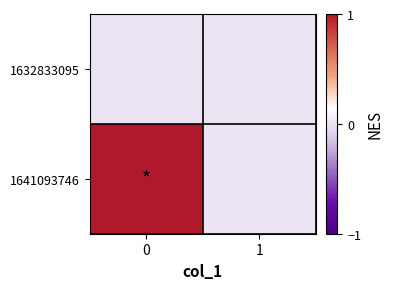

At how many categories does at least one series exceed 0?

1